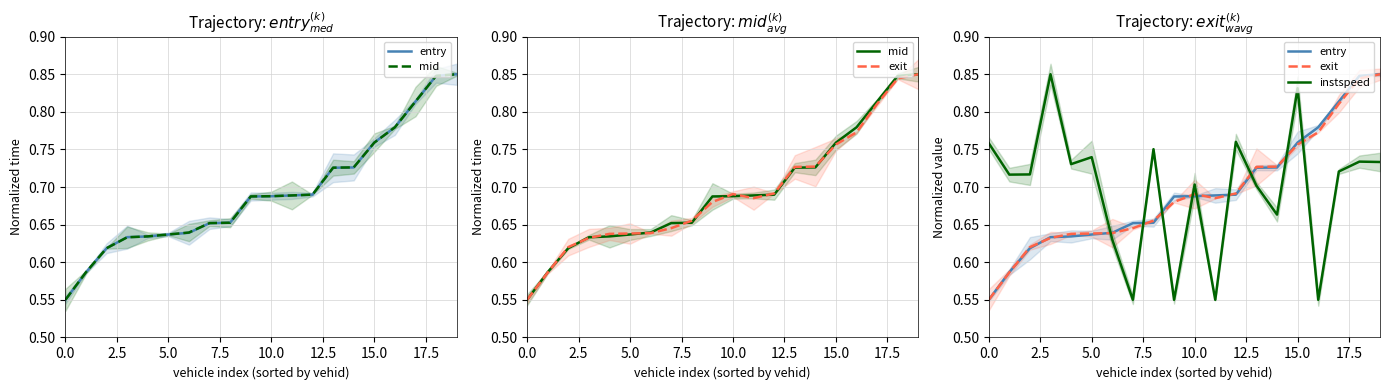

Reading left to right, extract all data points from this chart.

entry: 0.6	0.6	0.6	0.6	0.6	0.6	0.6	0.7	0.7	0.7	0.7	0.7	0.7	0.7	0.7	0.8	0.8	0.8	0.8	0.9
mid: 0.6	0.6	0.6	0.6	0.6	0.6	0.6	0.7	0.7	0.7	0.7	0.7	0.7	0.7	0.7	0.8	0.8	0.8	0.8	0.9
exit: 0.6	0.6	0.6	0.6	0.6	0.6	0.6	0.6	0.7	0.7	0.7	0.7	0.7	0.7	0.7	0.8	0.8	0.8	0.8	0.9
instspeed: 0.8	0.7	0.7	0.9	0.7	0.7	0.6	0.6	0.8	0.6	0.7	0.6	0.8	0.7	0.7	0.8	0.6	0.7	0.7	0.7